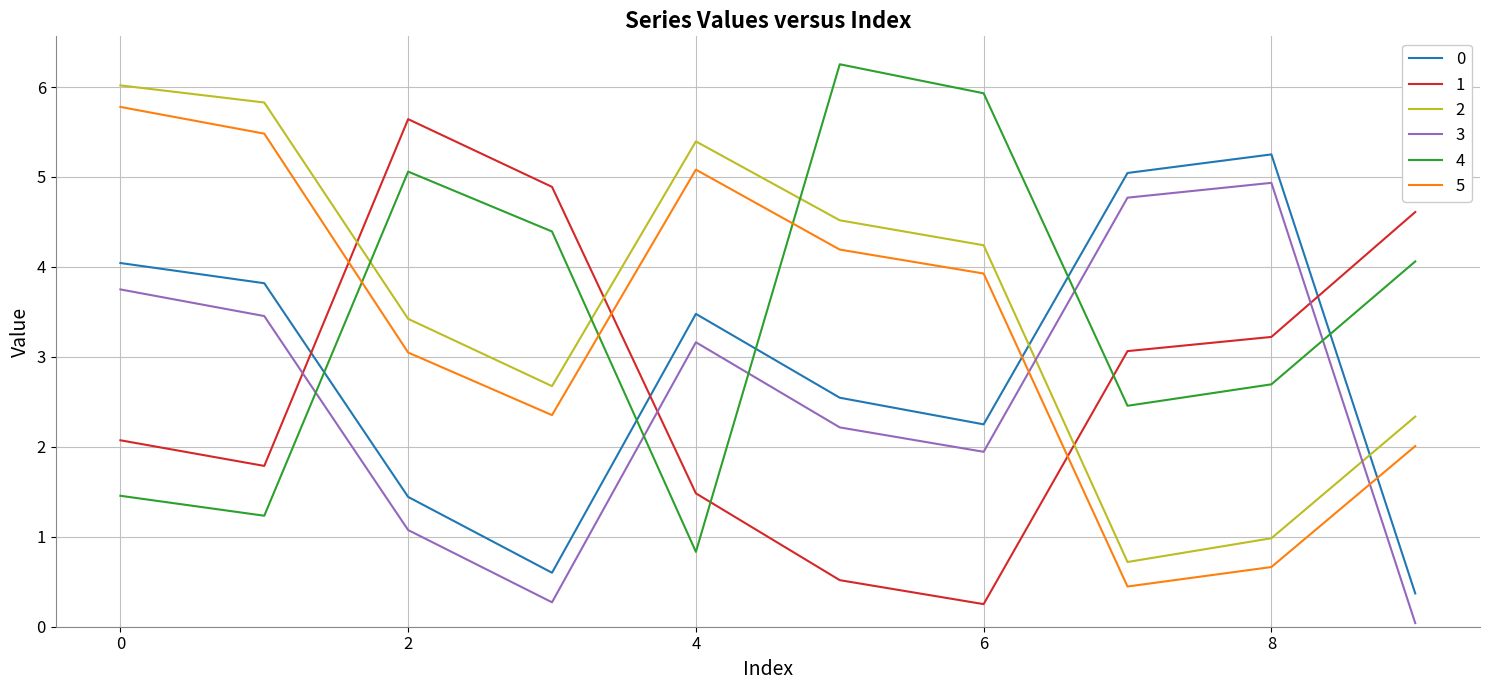

What is the average value of the 3 series?

2.6